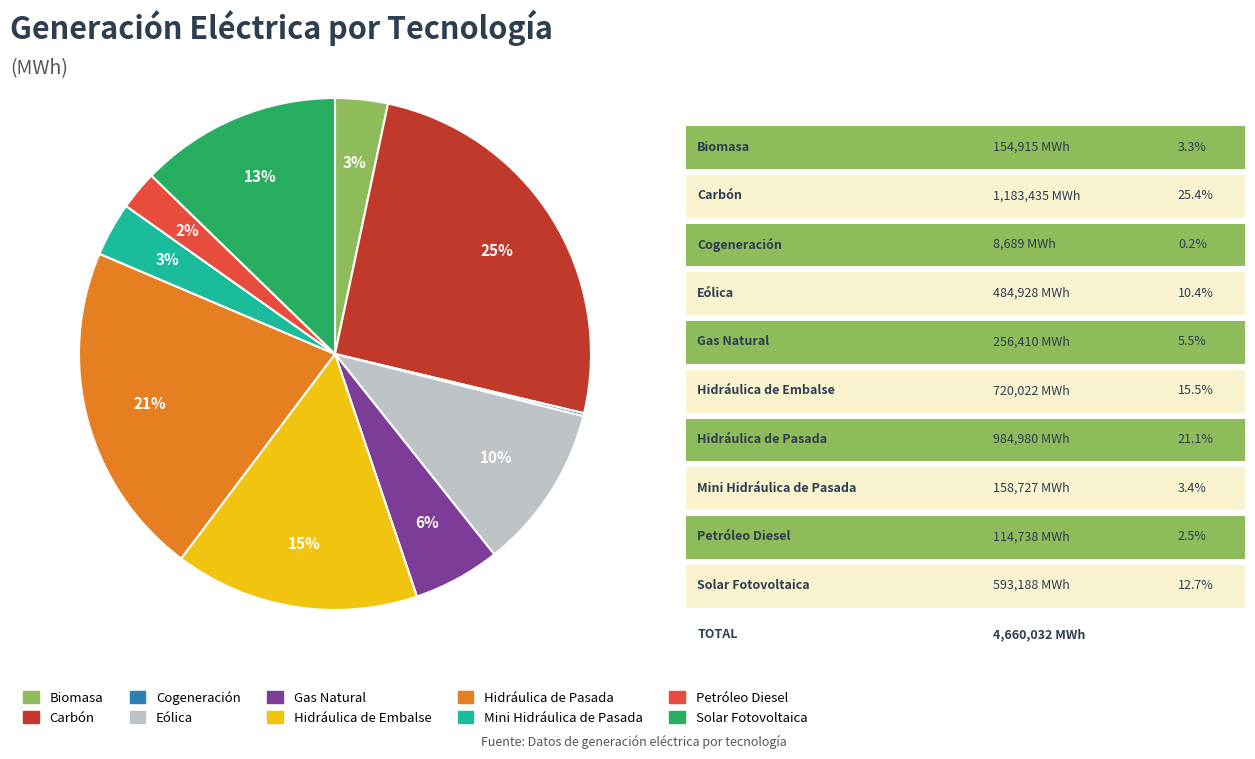

What percentage is the Hidráulica de Pasada slice, to the nearest percent?

21%